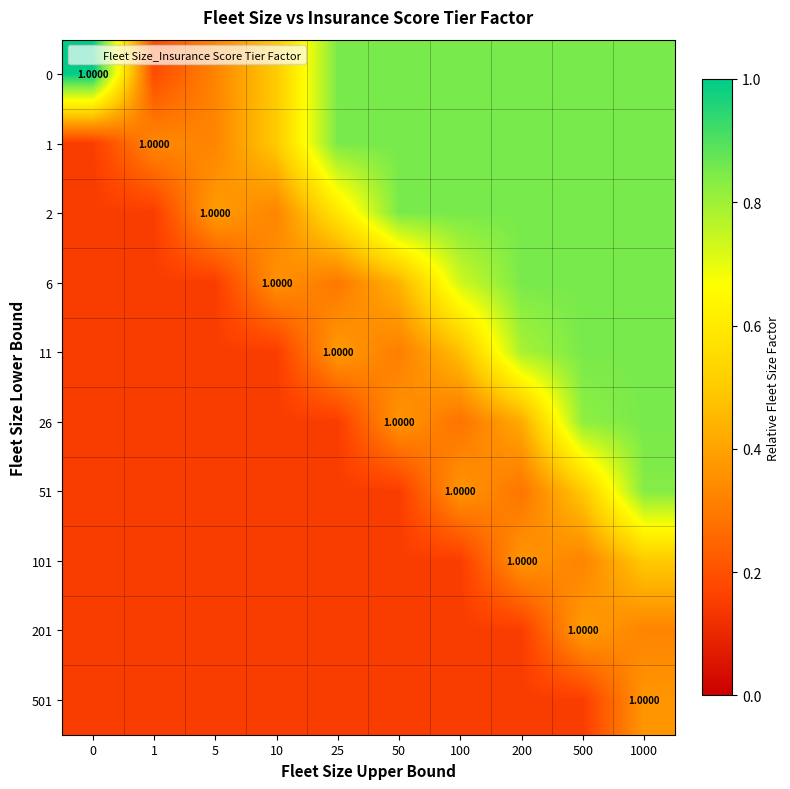

Rank the series by their maximum value, from highest to lowest.

0, 1, 2, 6, 11, 26, 51, 101, 201, 501